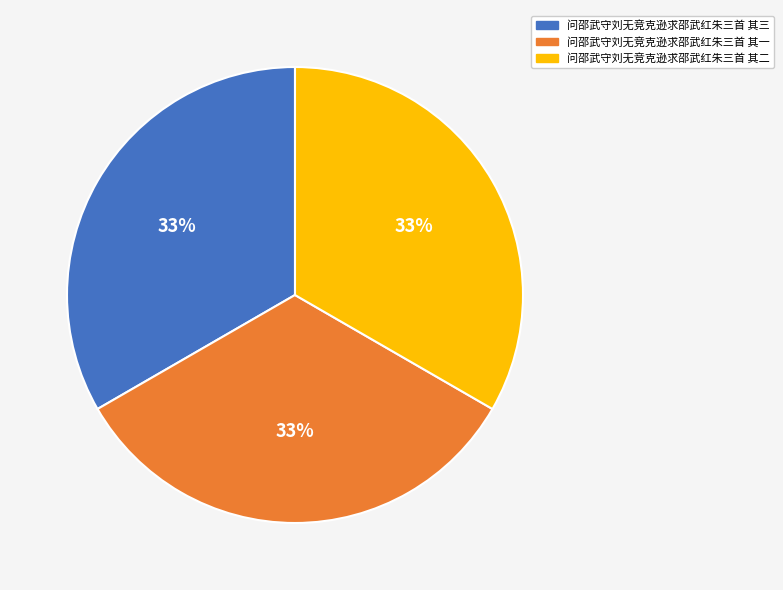

Is there a majority slice in this chart?

No